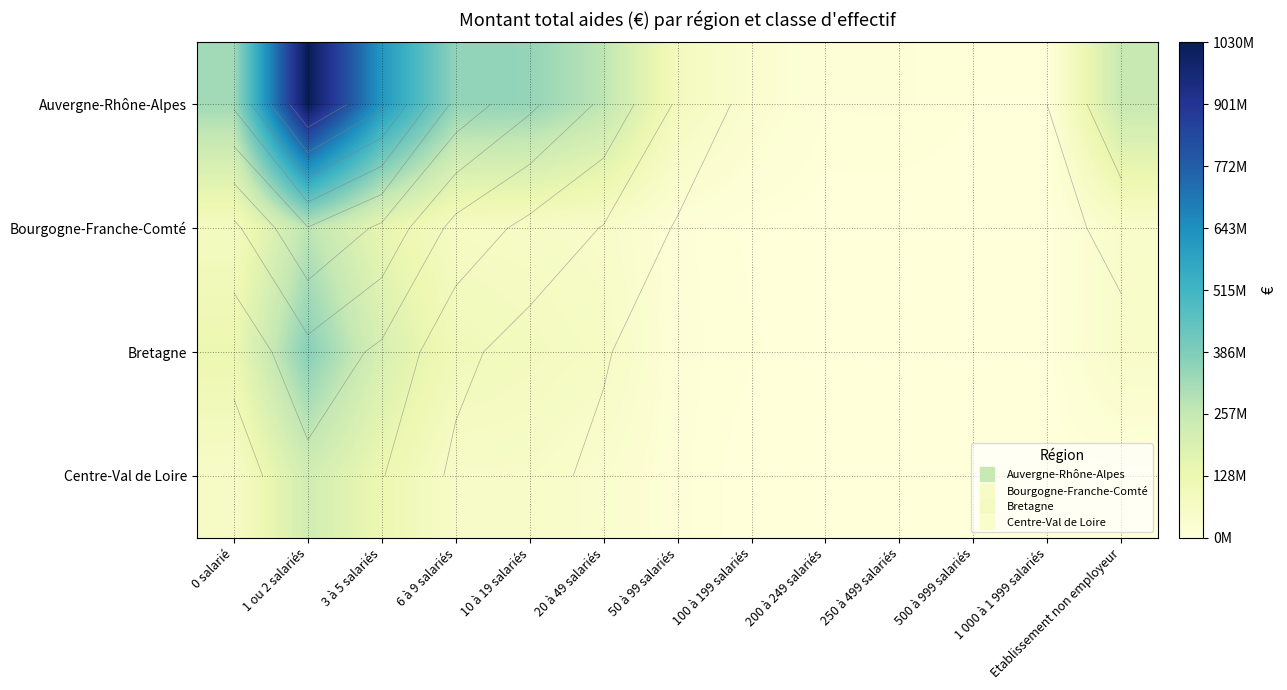

Which series changed the most between 3 à 5 salariés and 500 à 999 salariés?

Auvergne-Rhône-Alpes